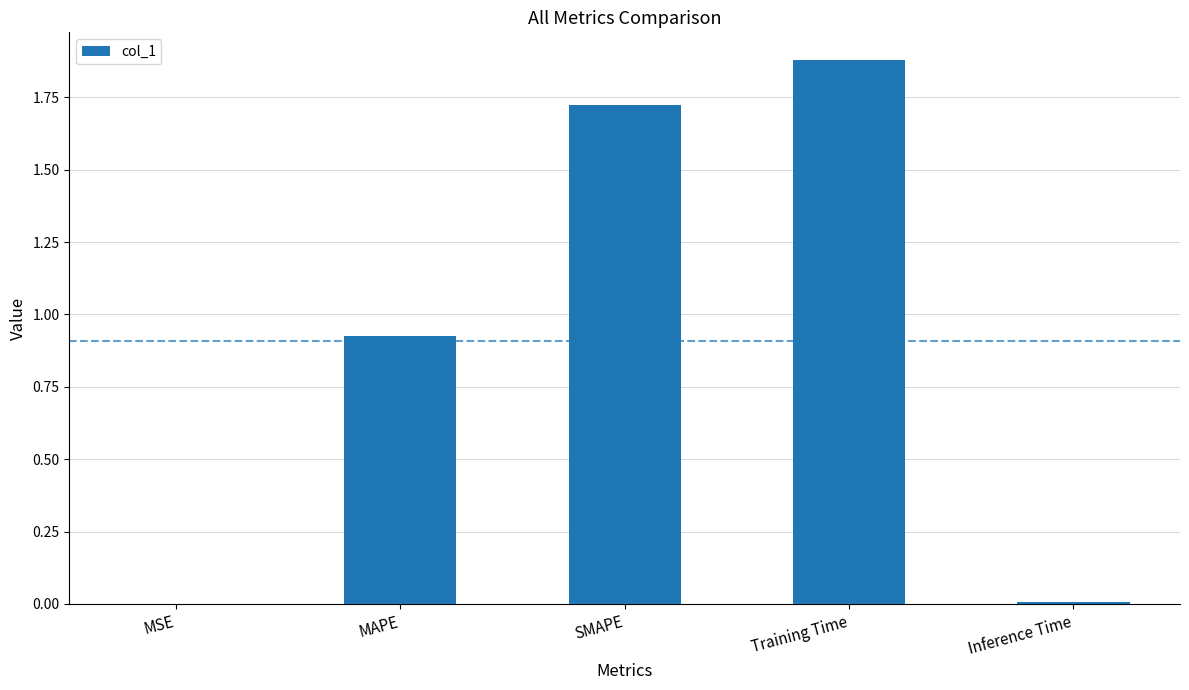

Is it true that the value at Training Time is 1.9?

True